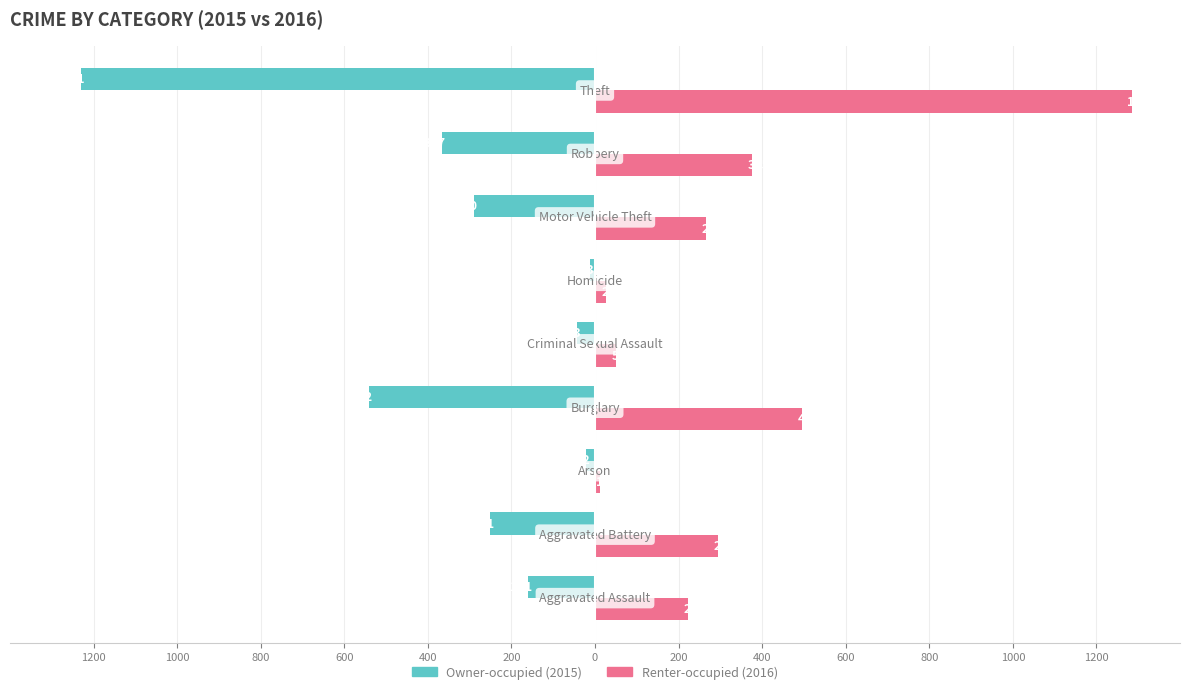

Reading left to right, transcribe all the data shown in this chart.

Owner-occupied: -161	-251	-22	-542	-43	-13	-290	-367	-1231
Renter-occupied: 222	294	13	496	50	26	265	375	1284